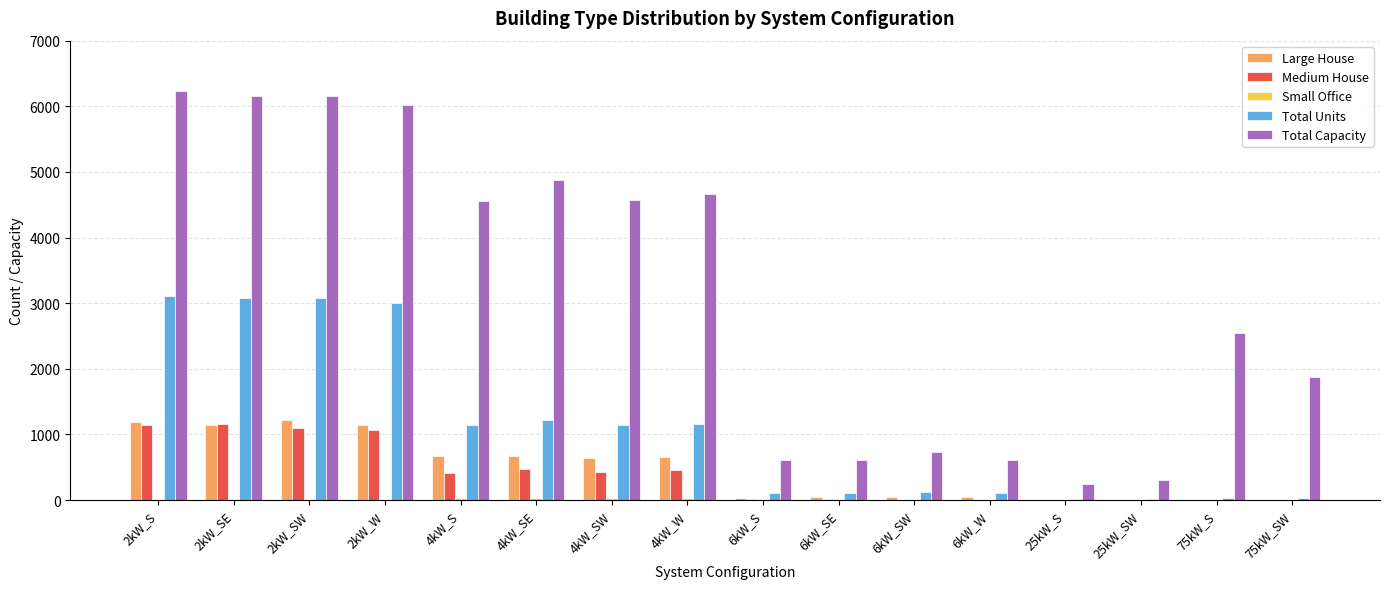

At which label is Total Units closest to 1562?

4kW_SE